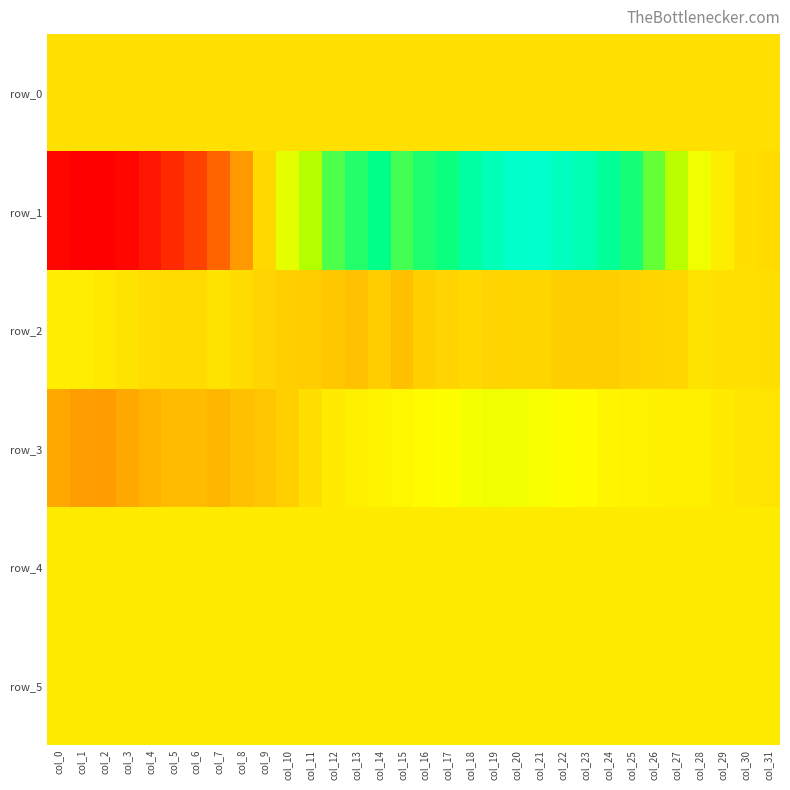

Rank the series by their maximum value, from highest to lowest.

row_1, row_3, row_2, row_4, row_5, row_0